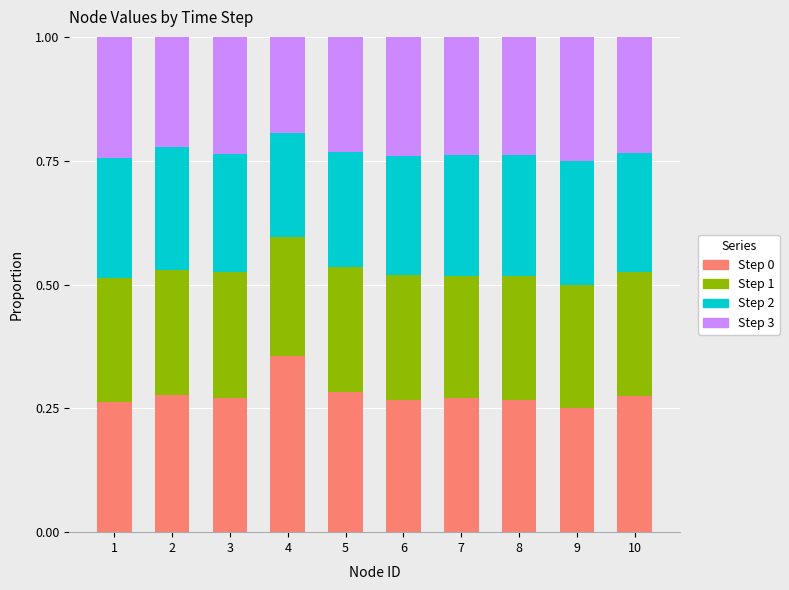

Does the chart contain any negative values?

No